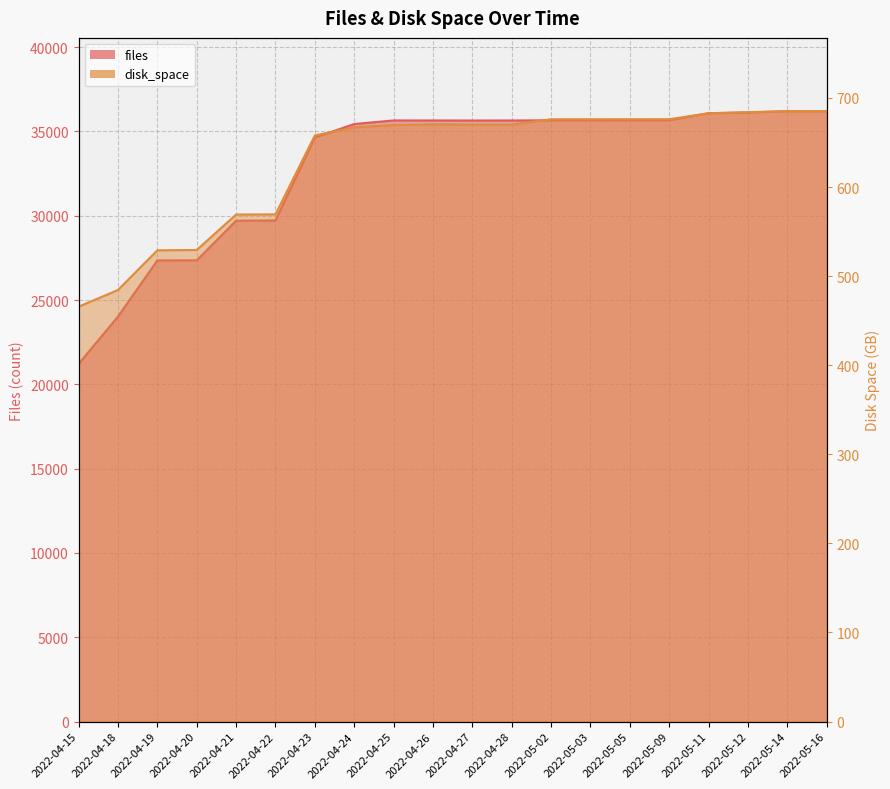

True or false: disk_space and files cross at least once.

False